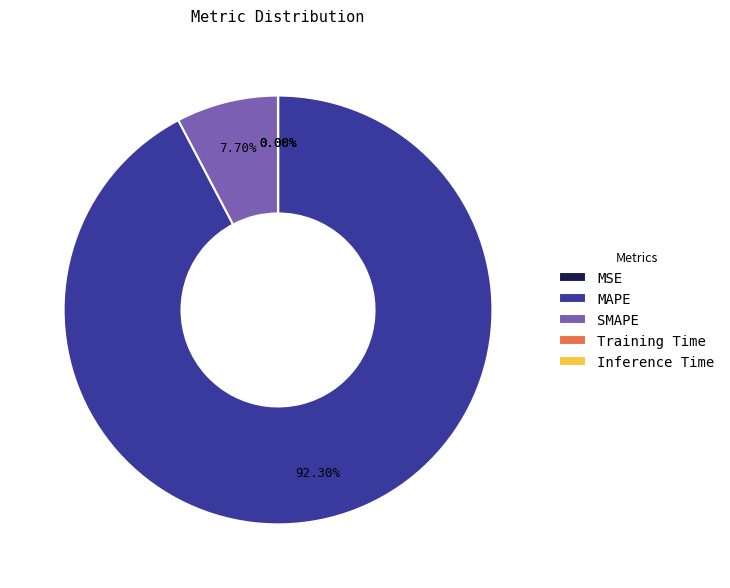

What is the largest slice in the pie chart?

MAPE